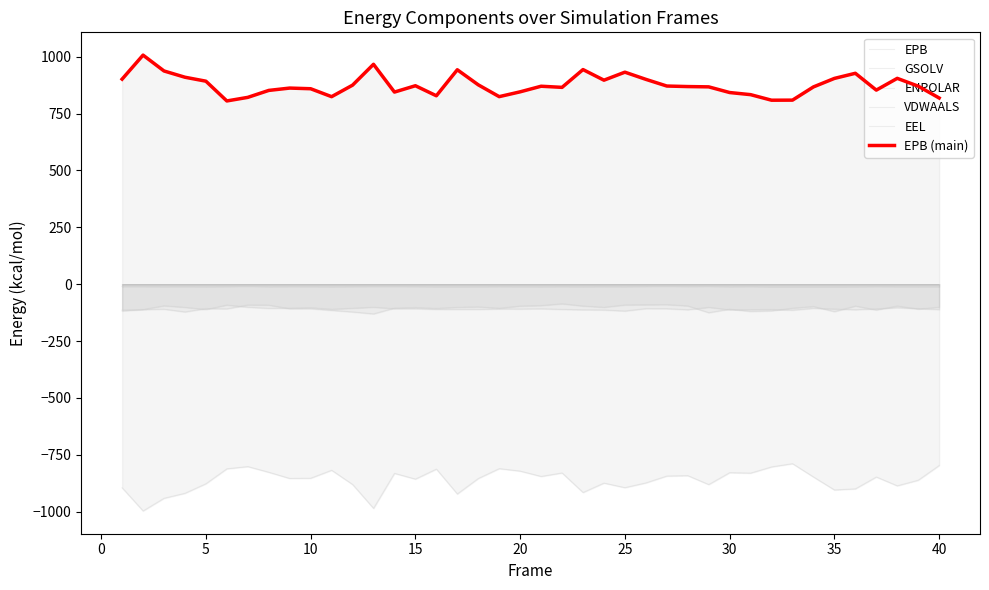

What are all the series names shown in the legend?

EPB, GSOLV, ENPOLAR, VDWAALS, EEL, EPB (main)